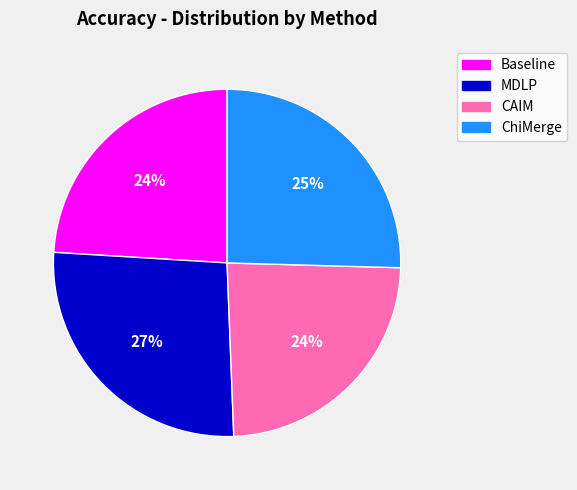

Do ChiMerge and CAIM together represent more than half of the pie?

No